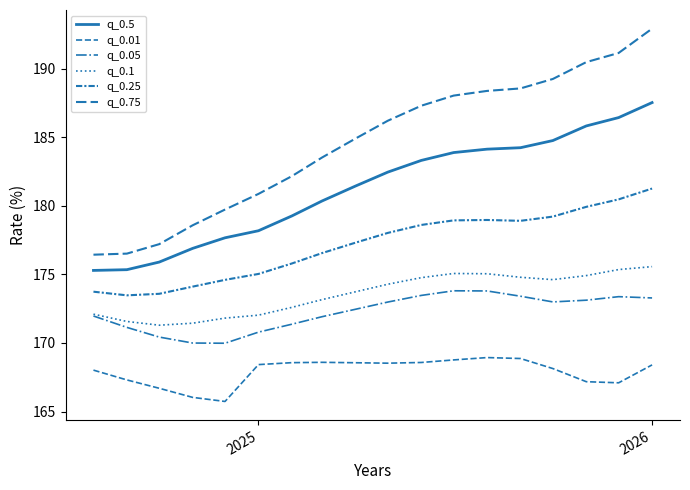

How many lines are shown in the chart?

6